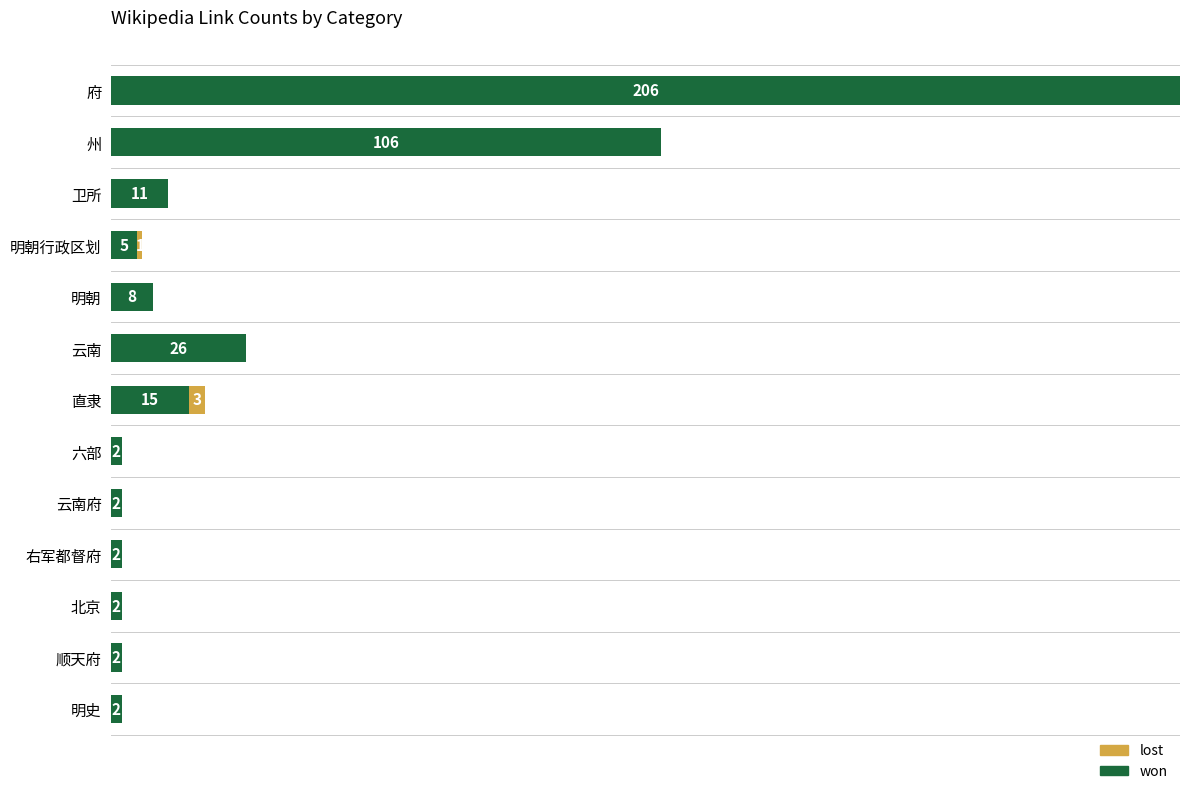

At which category is the sum across all series the highest?

府